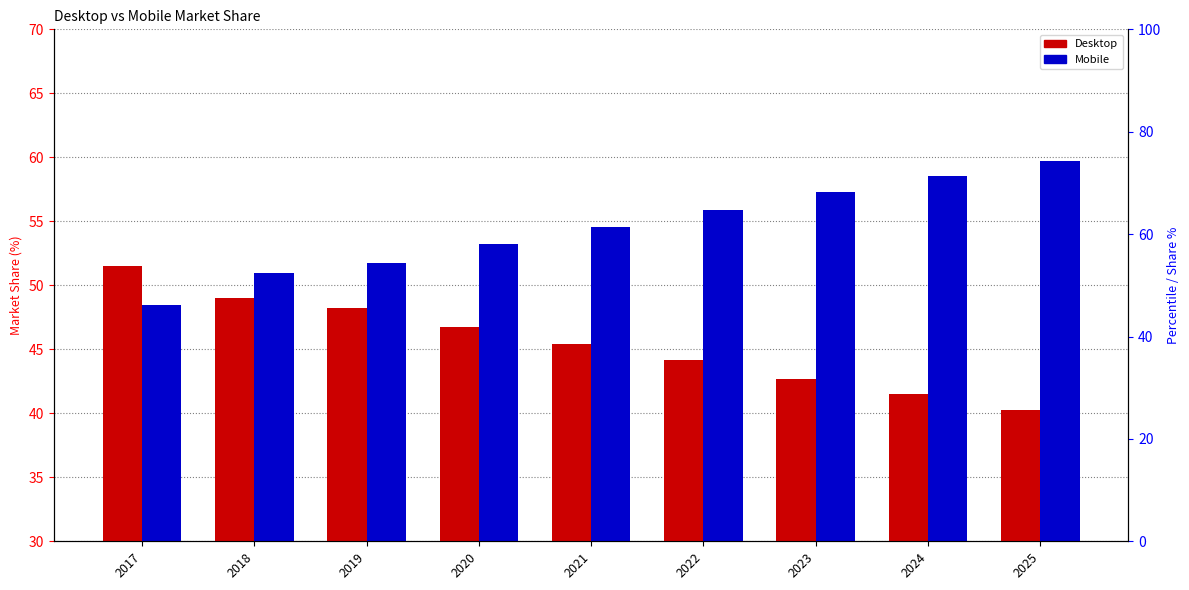

Which series has the widest spread of values?

Desktop